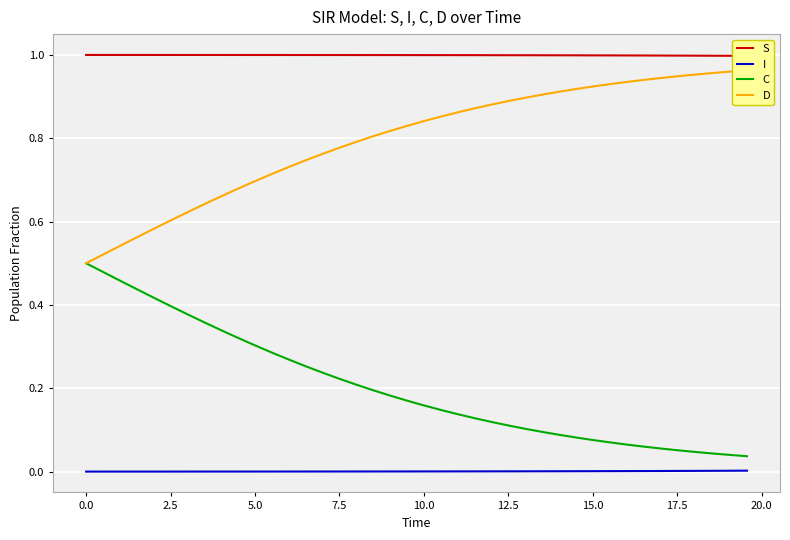

What are all the series names shown in the legend?

S, I, C, D